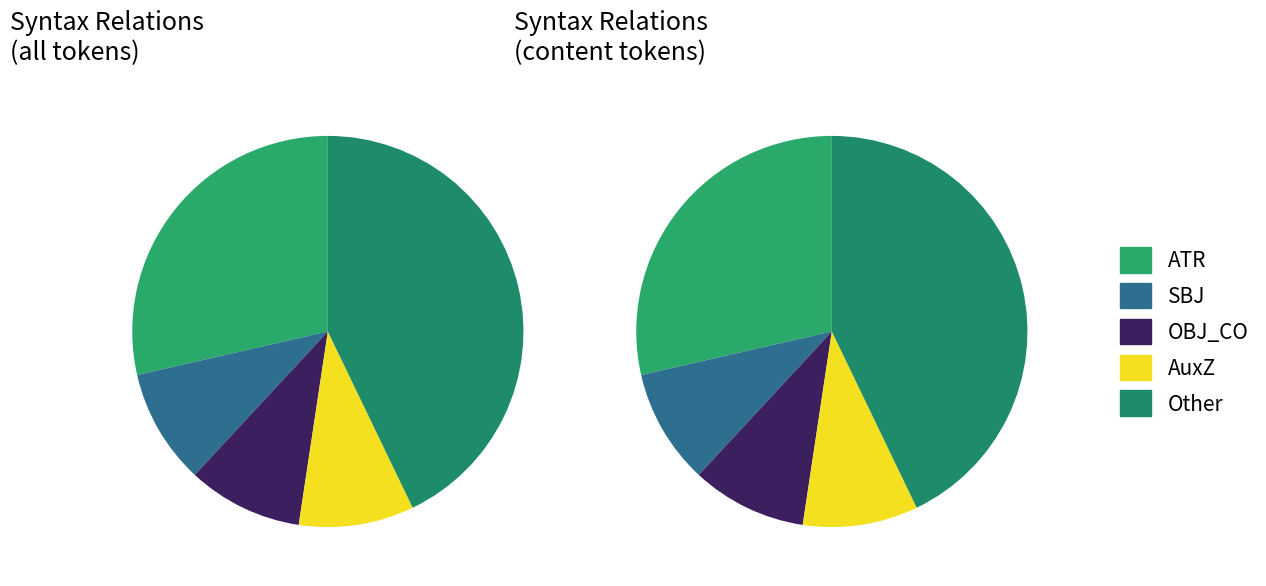

Is AuxX the majority of the pie?

No